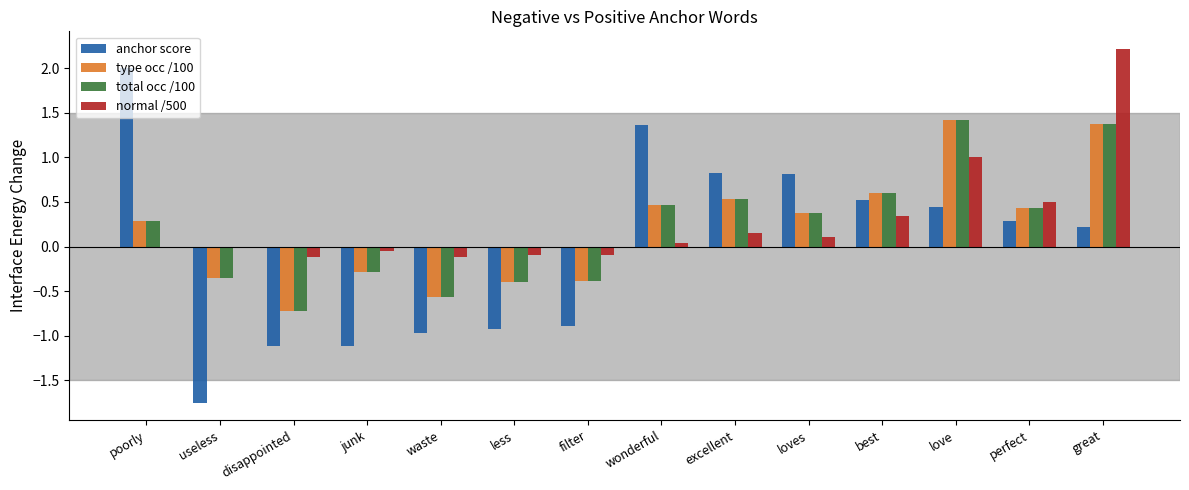

What is the greatest value displayed?

2.2